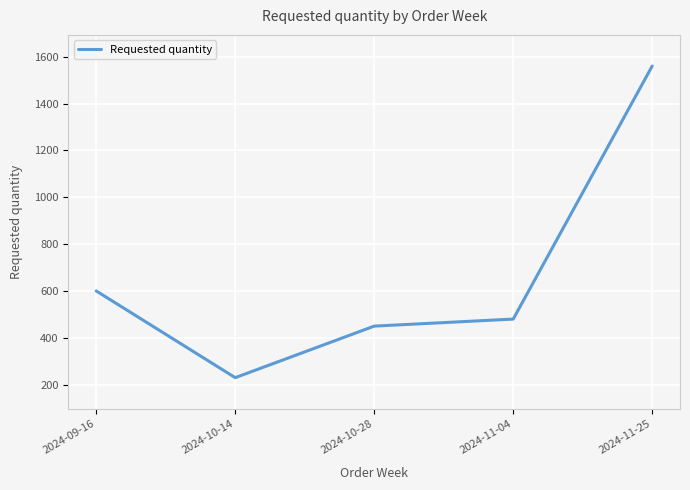

How many lines are shown in the chart?

1